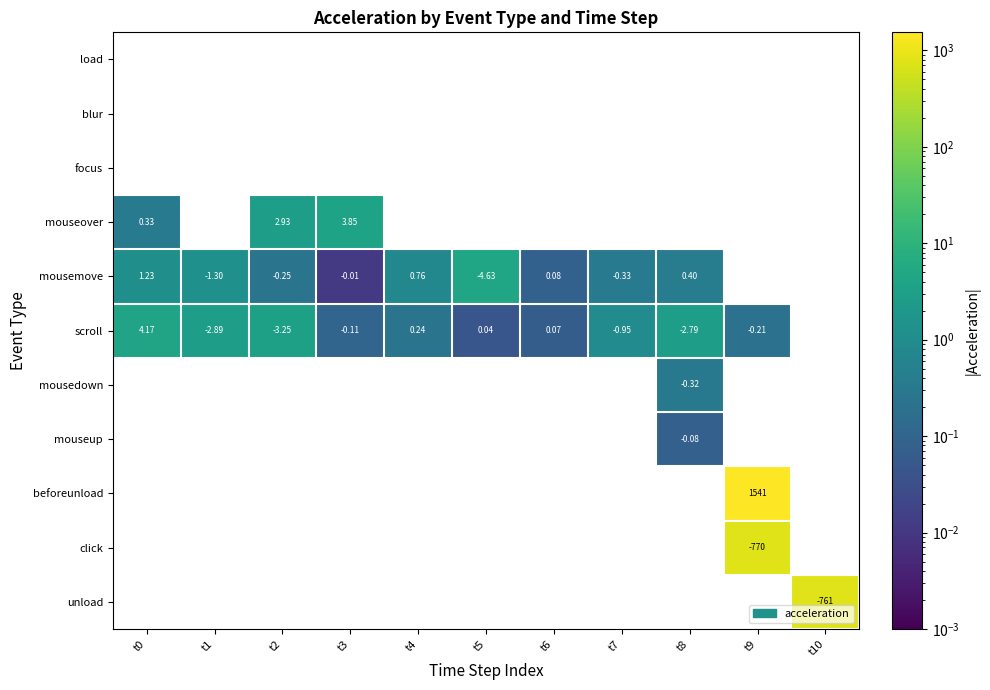

How many data points does each series have?

11